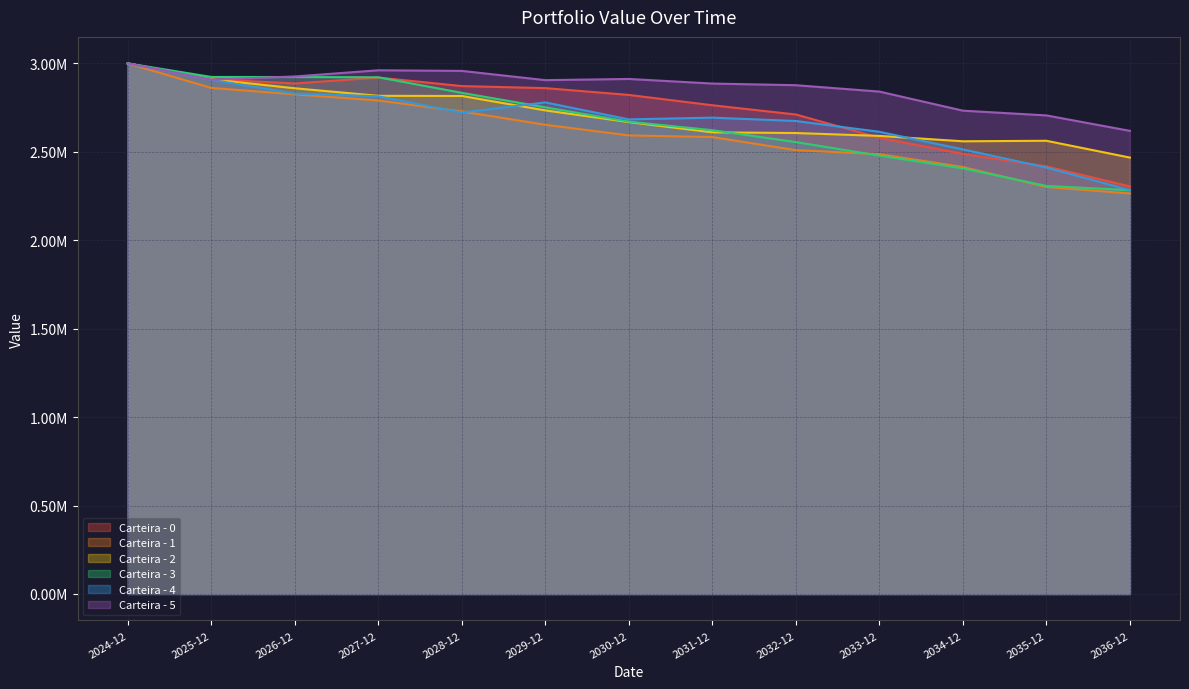

How many data points in Carteira - 0 are above 2821842?

7